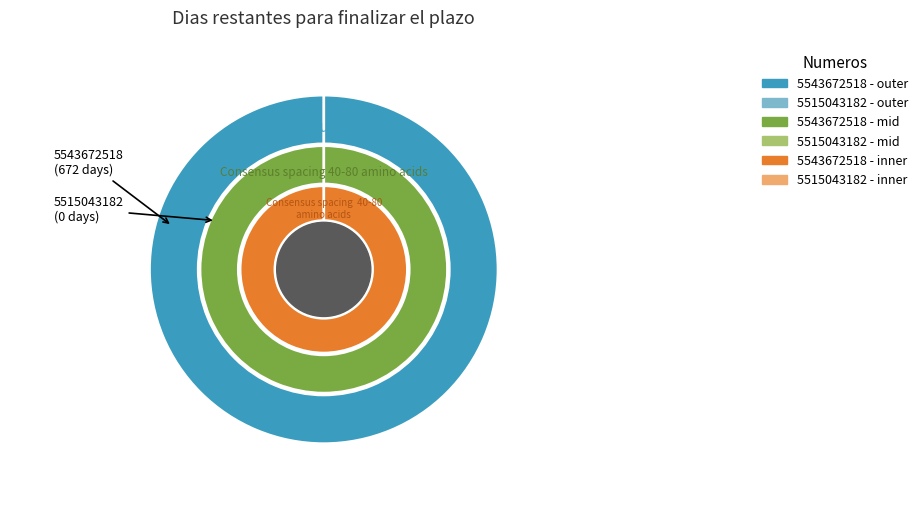

Is it true that 5515043182 is 0% of the pie?

True